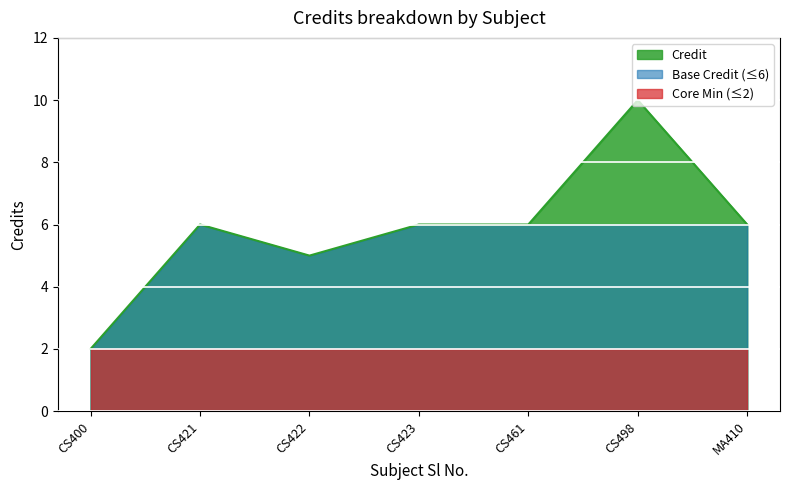

True or false: Core Min (≤2) has a value of 2 at CS498.

True